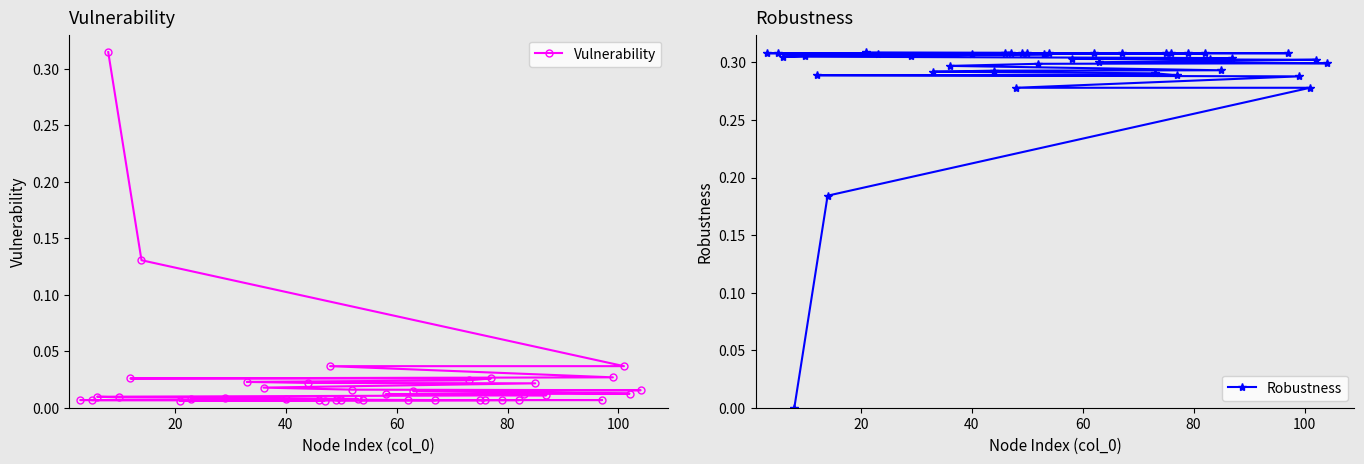

How many times do Robustness and Vulnerability cross each other?

1